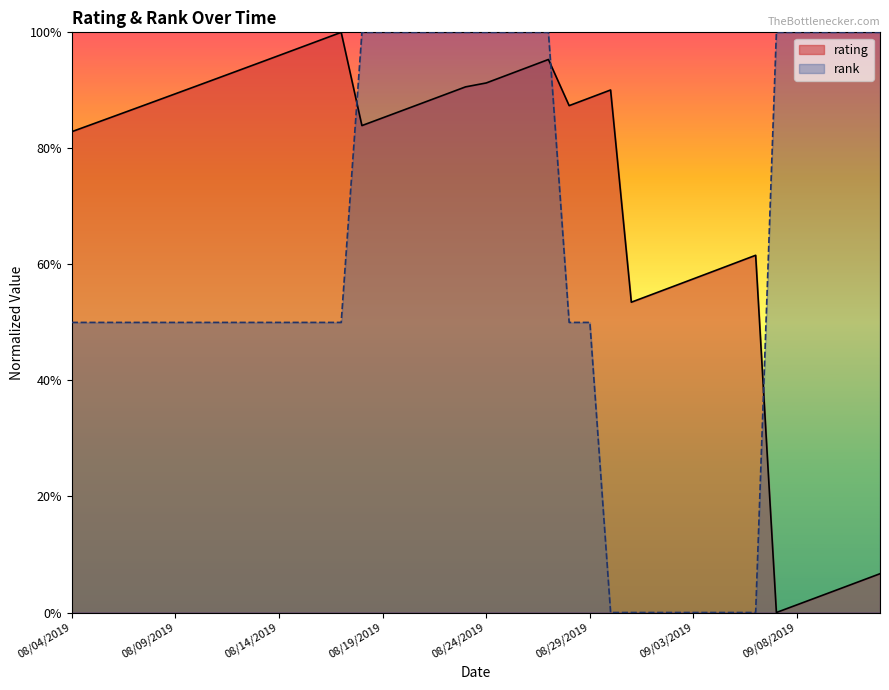

The rank series shows 0.2 at 08/10/2019. True or false?

False